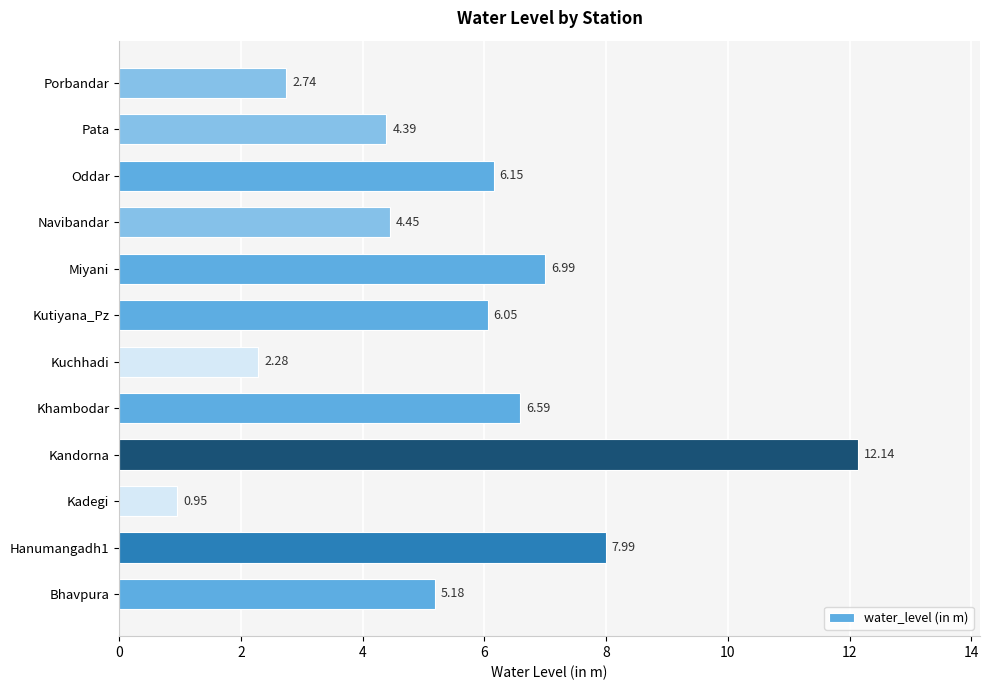

What is the difference between the maximum and minimum values?

11.2